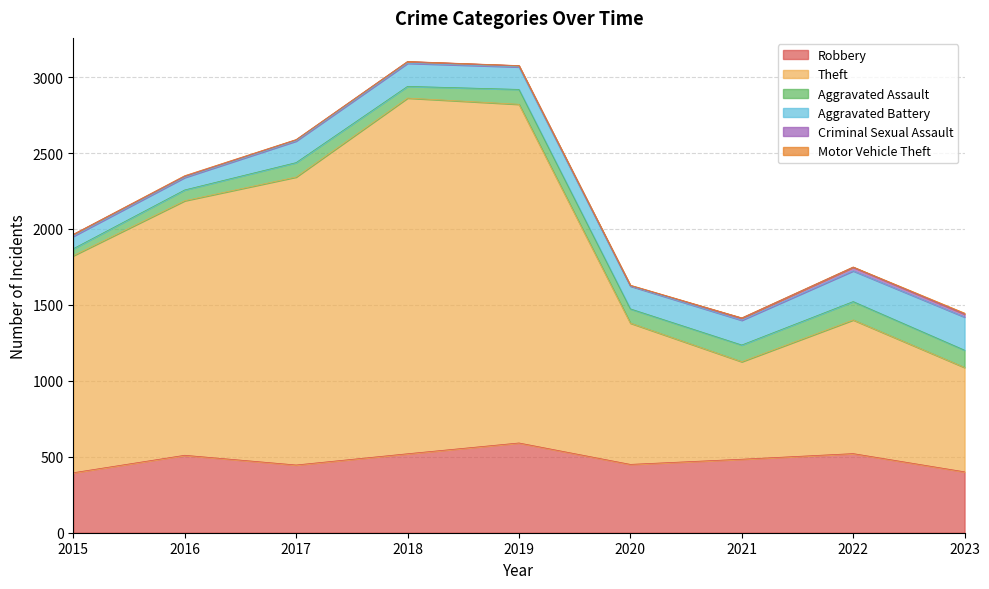

Which series has the largest total across all categories?

Theft